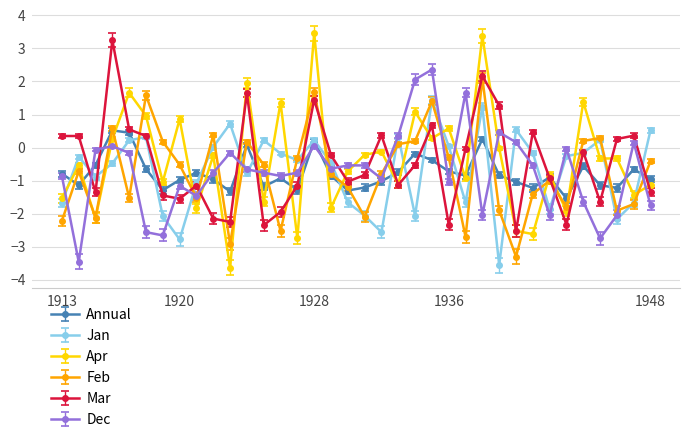

What is the highest value of the Jan series?

1.4